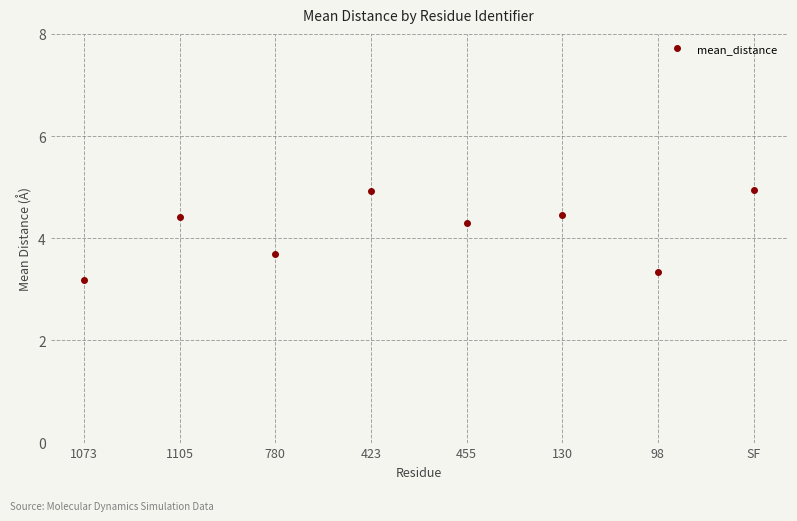

What is the average value?

4.2